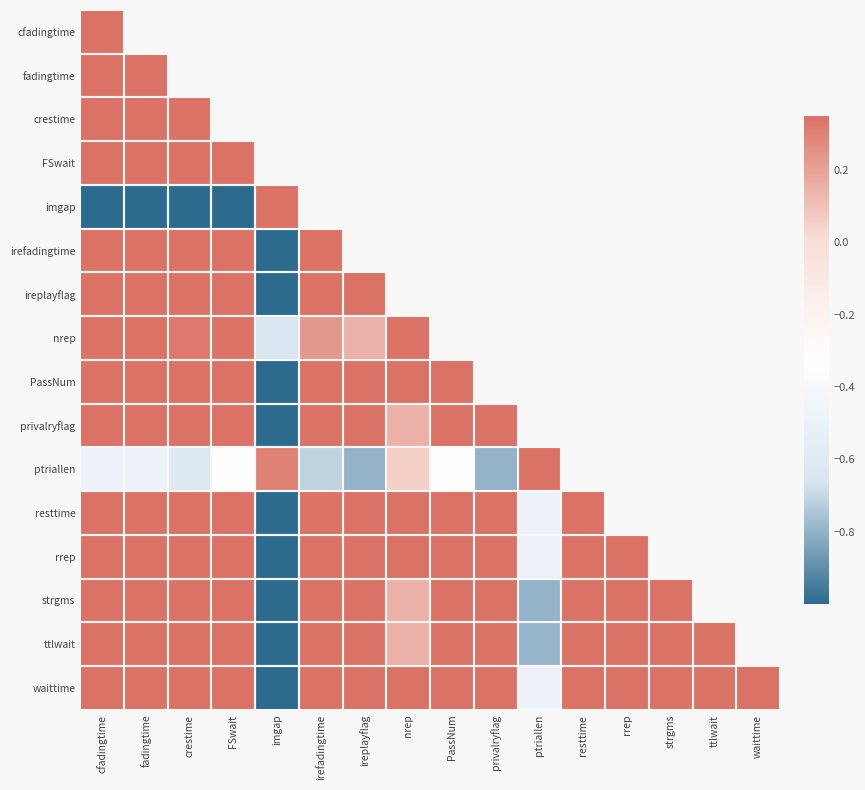

At which category is the sum across all series the highest?

cfadingtime